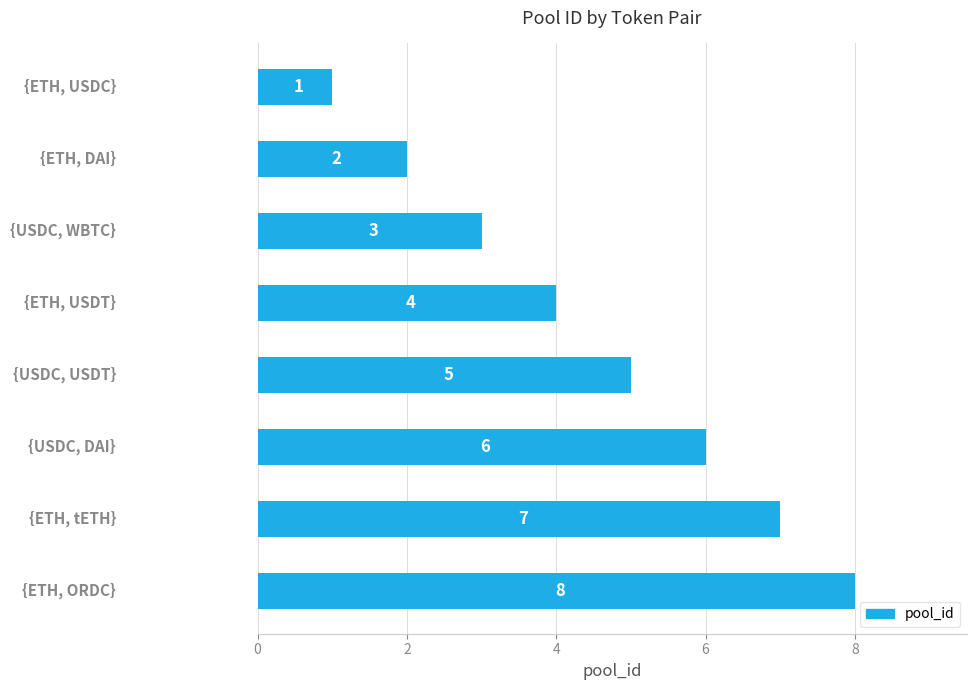

What is the difference between the maximum and minimum values?

7